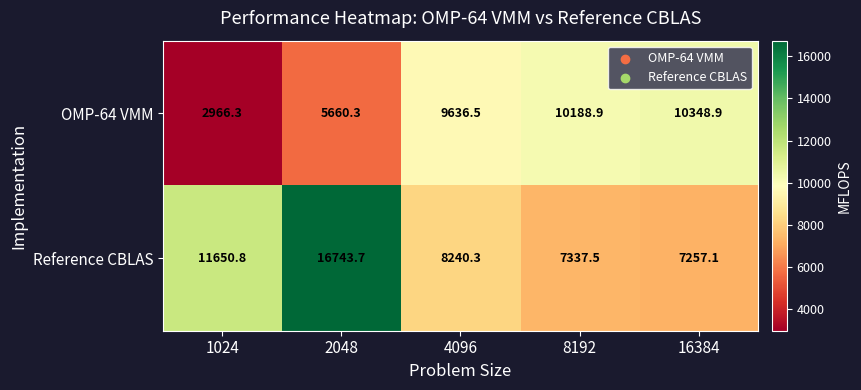

Which series changed the most between 8192 and 16384?

OMP-64 VMM